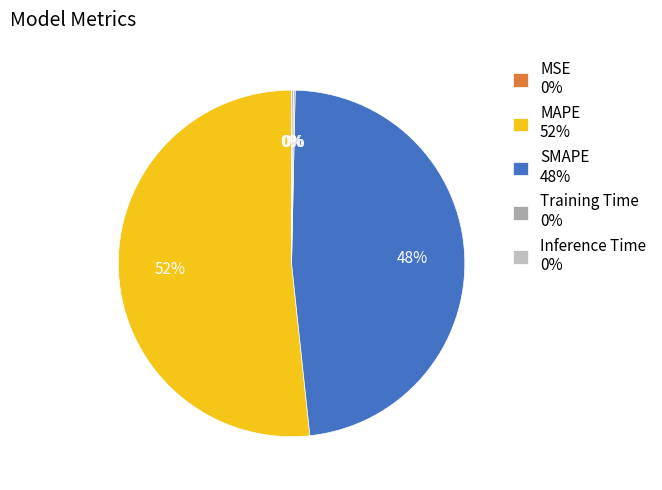

What percentage is NOT represented by MAPE?

48.3%